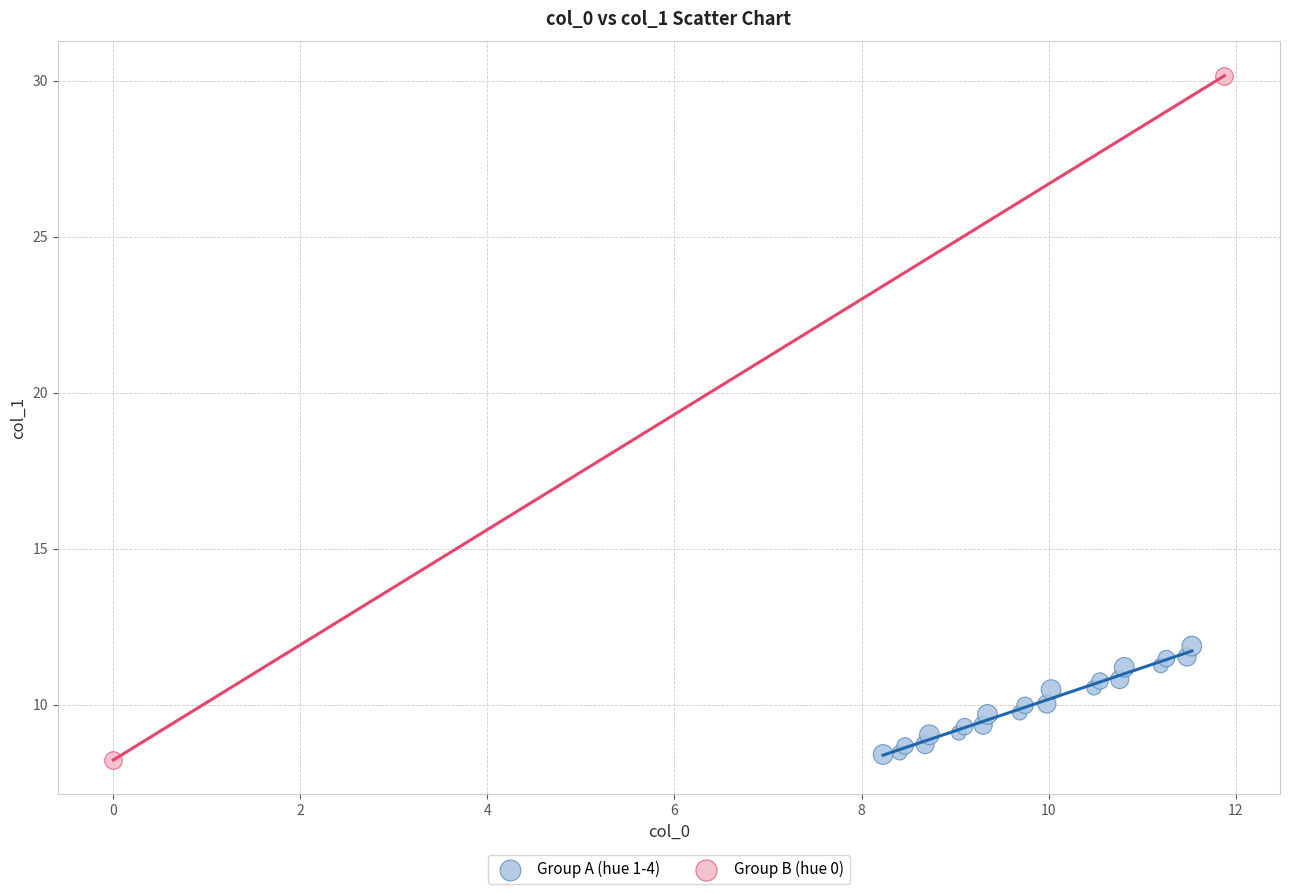

What are all the series names shown in the legend?

Group A (hue 1-4), Group B (hue 0)